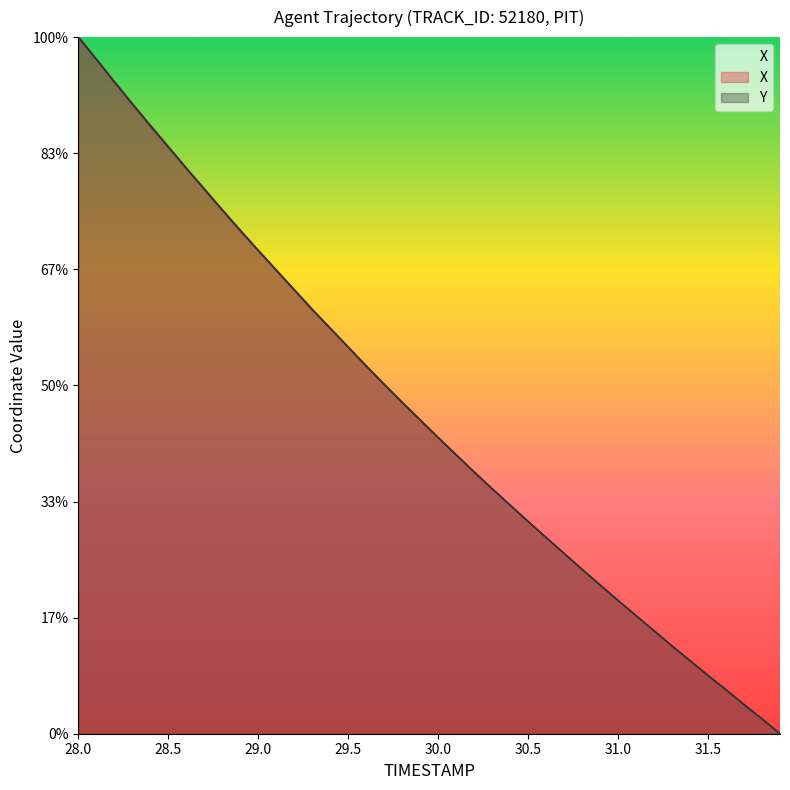

At which category is the sum across all series the highest?

28.0